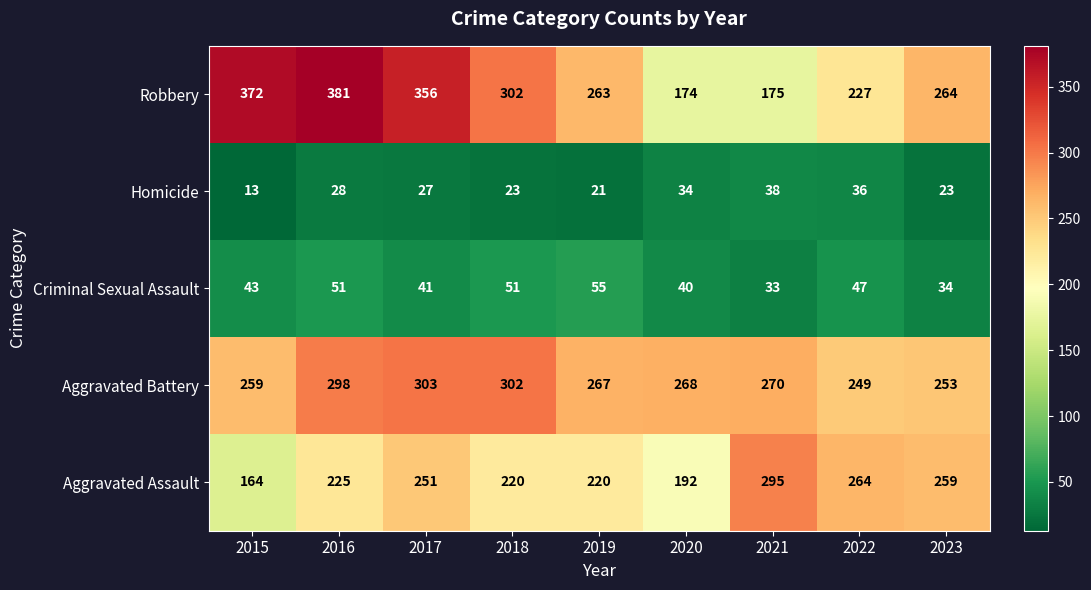

At which label is Criminal Sexual Assault closest to 44?

2015